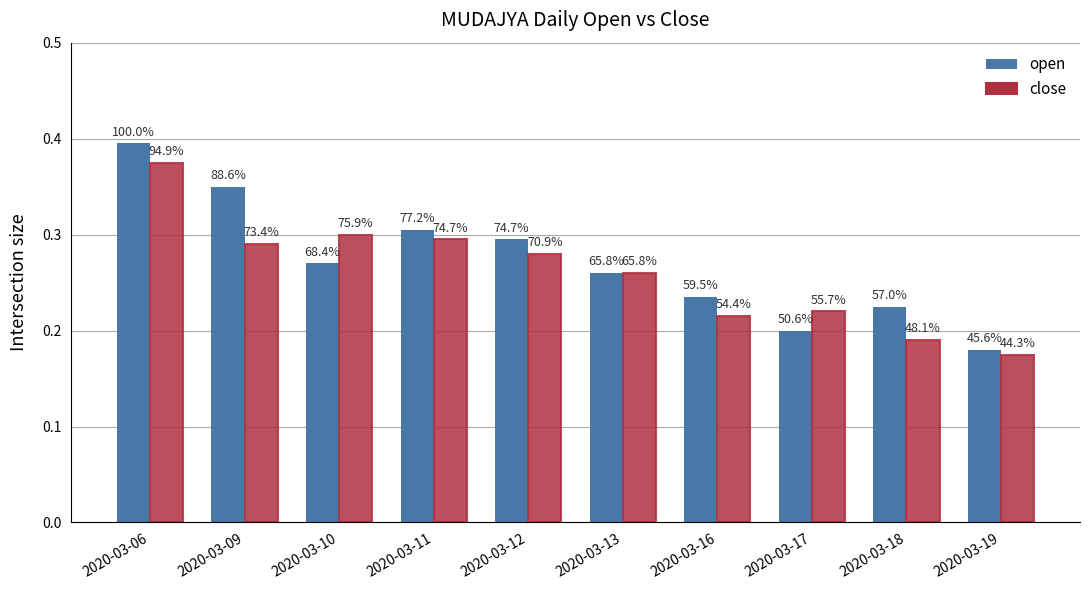

List the series in order of their overall mean, highest first.

open, close